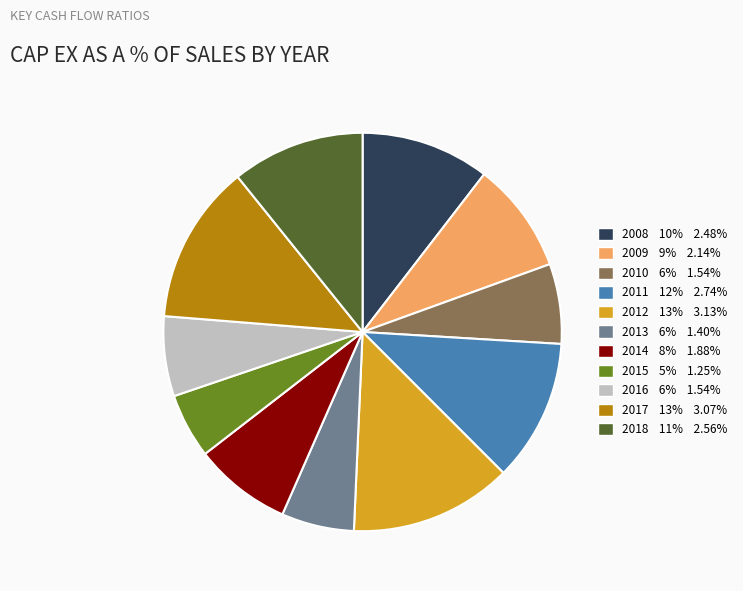

How many segments does this pie chart have?

11